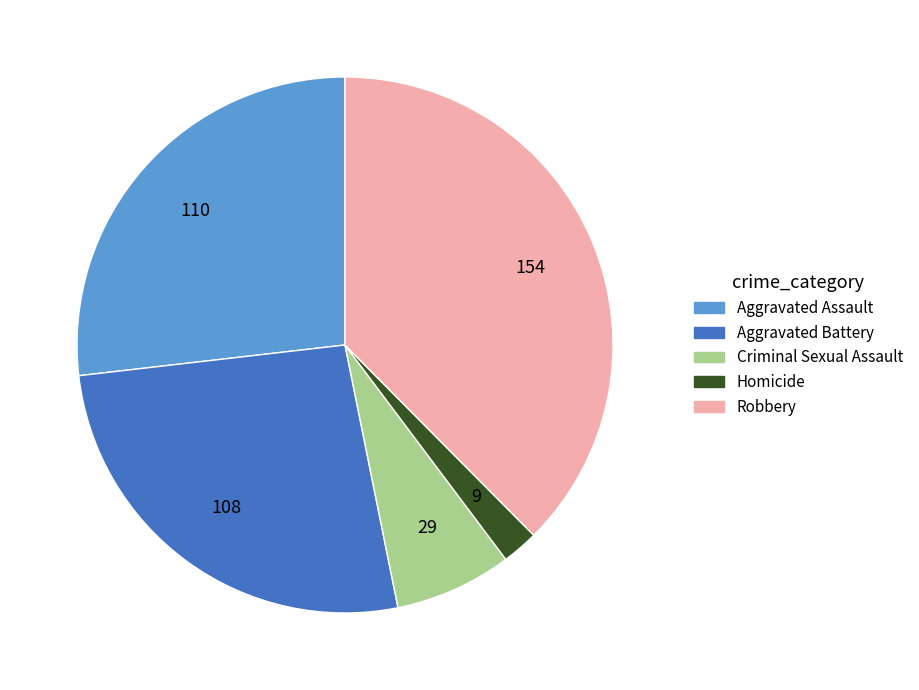

Does Robbery represent more than half of the total?

No